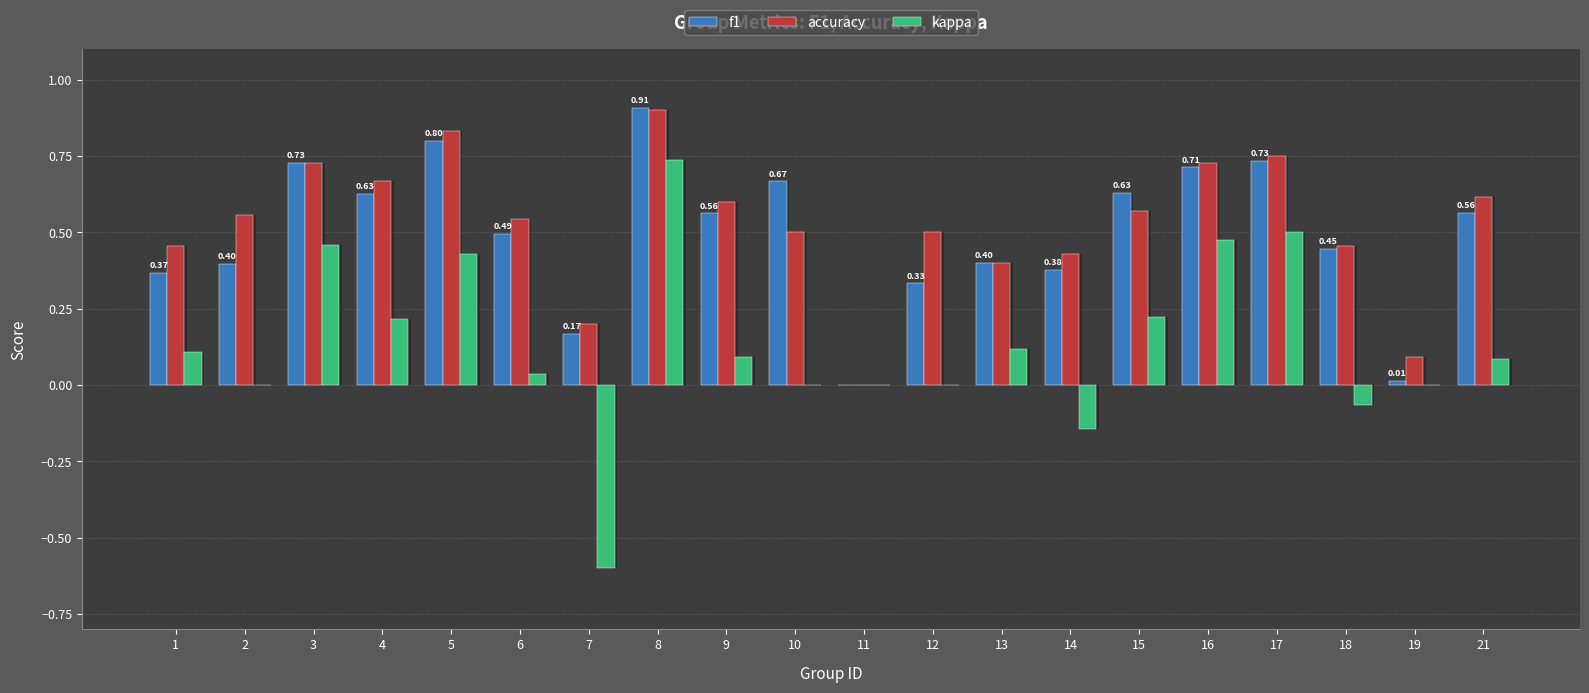

How many data points does each series have?

20